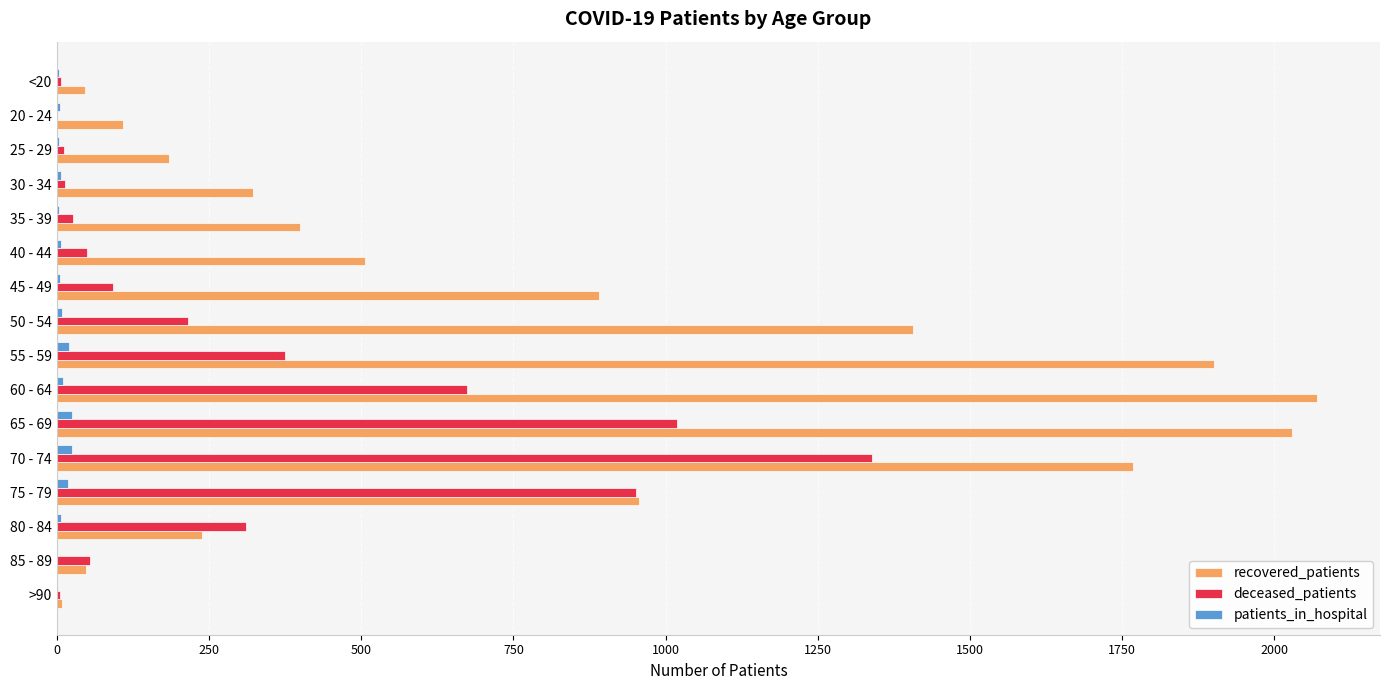

The value of deceased_patients at 55 - 59 is 652. True or false?

False